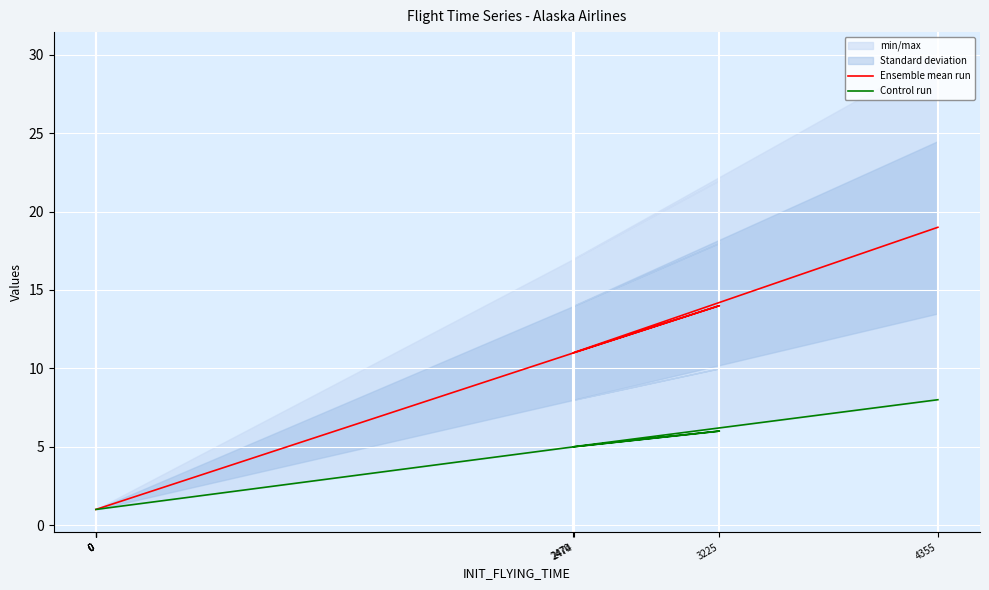

True or false: Ensemble mean run and Control run intersect in this chart.

False